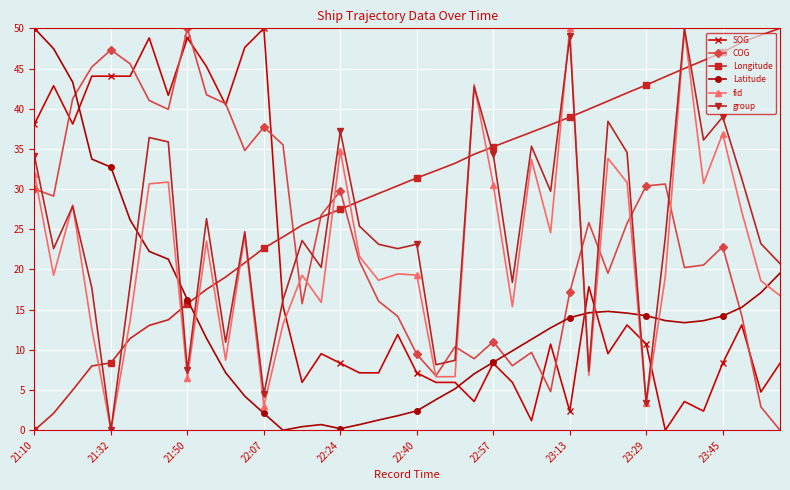

Which series has the largest total across all categories?

Longitude